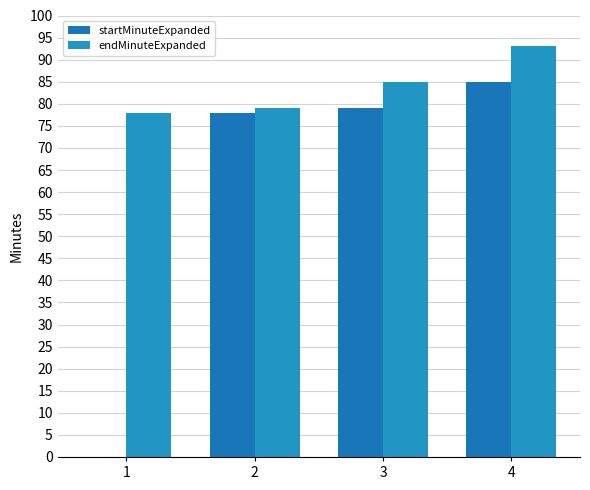

What are all the series names shown in the legend?

startMinuteExpanded, endMinuteExpanded